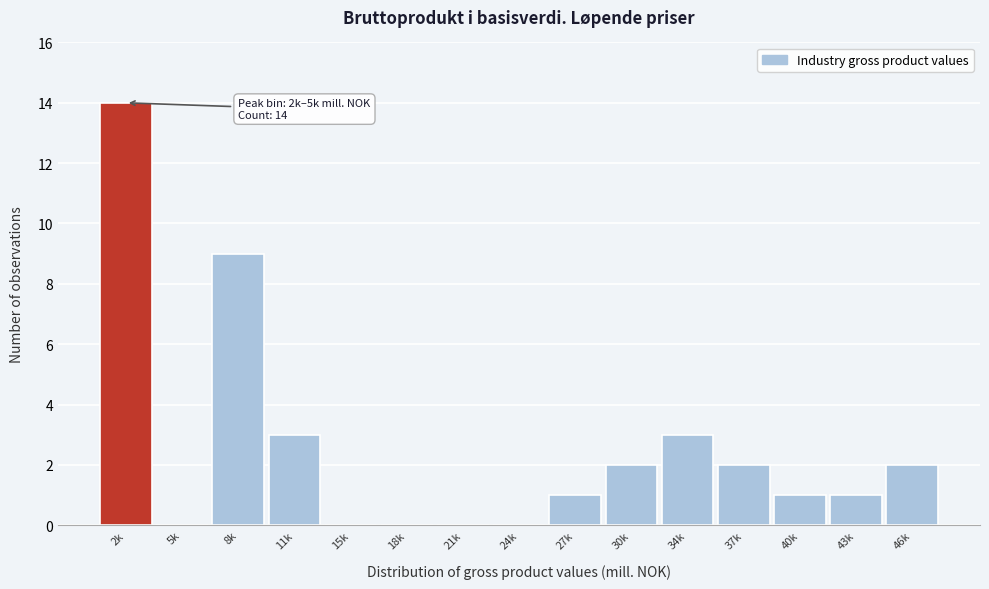

Reading left to right, list all the values displayed in this chart.

2k=14	5k=0	8k=9	11k=3	15k=0	18k=0	21k=0	24k=0	27k=1	30k=2	34k=3	37k=2	40k=1	43k=1	46k=2